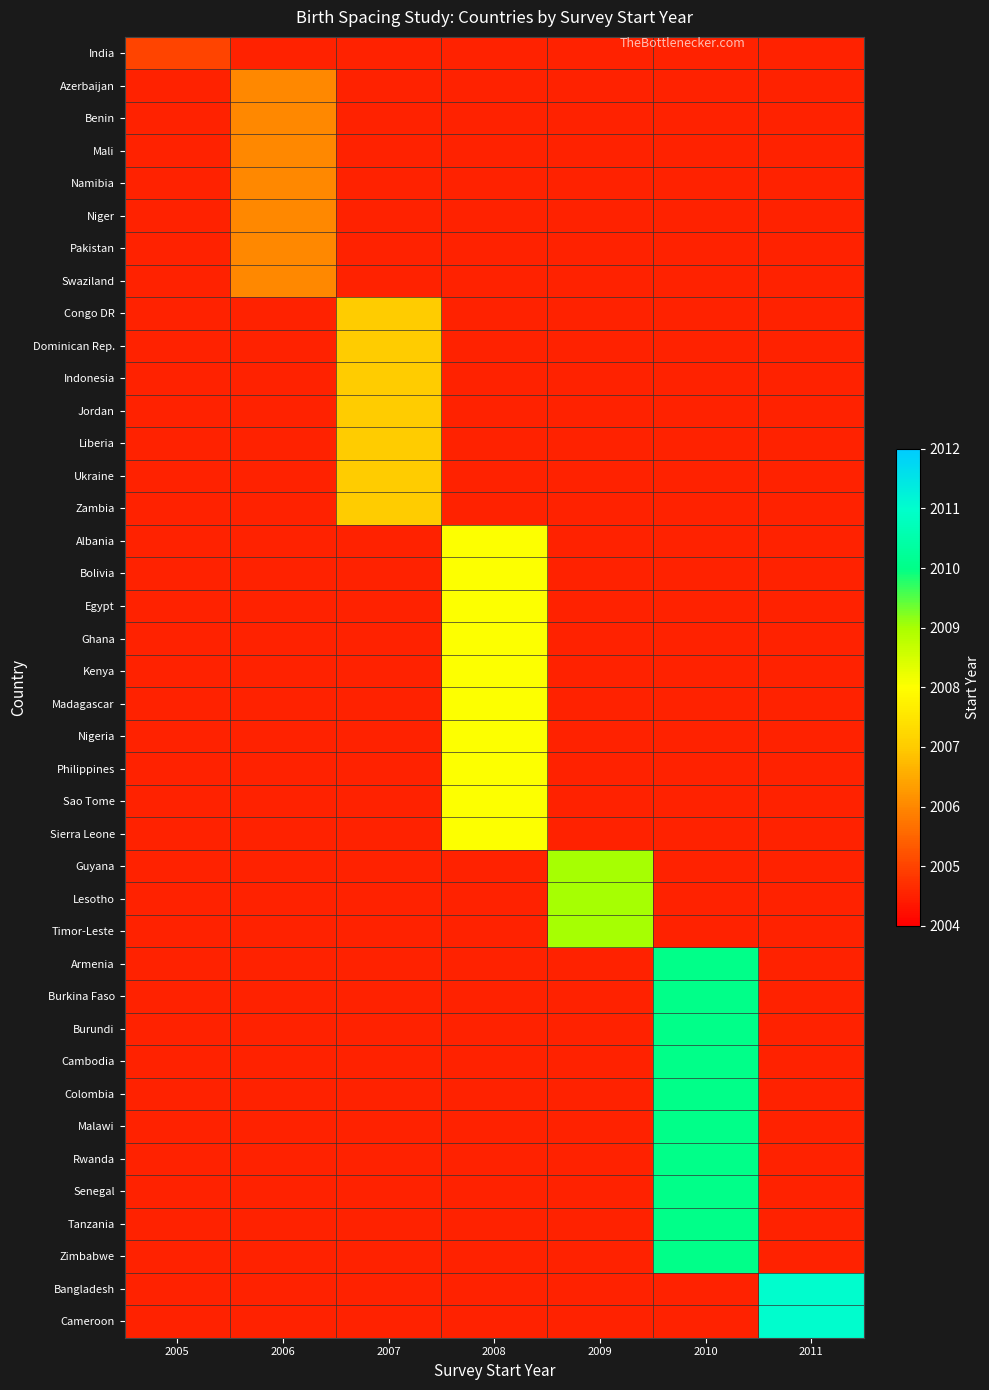

How many distinct data groups are displayed?

40